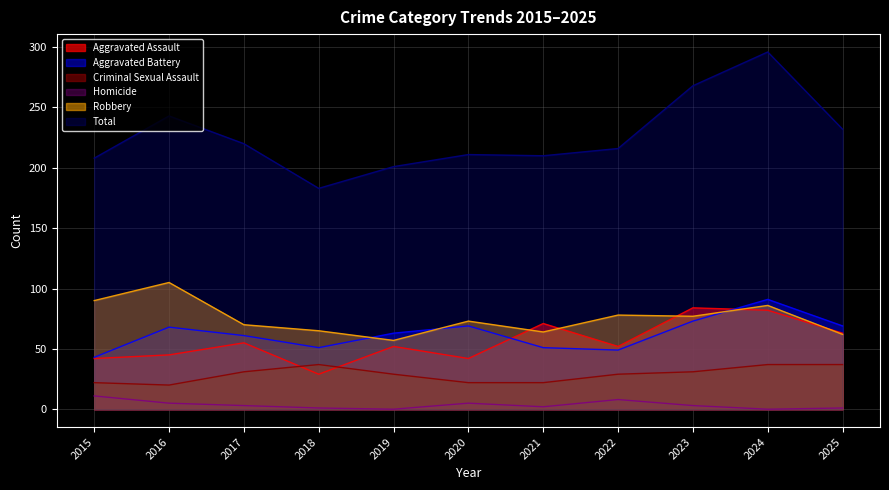

At which category does the chart reach its minimum across all series?

2019